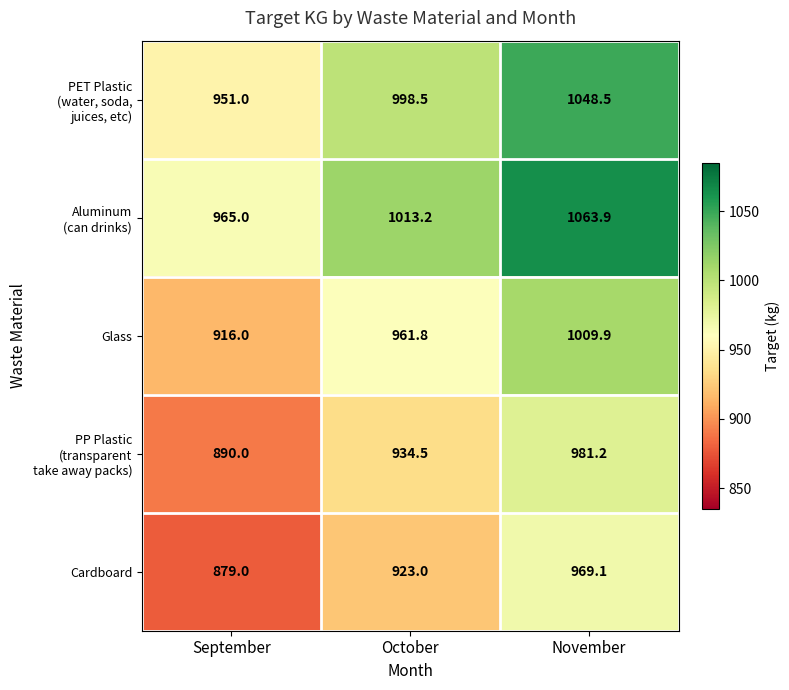

At which category does the chart reach its peak across all series?

November